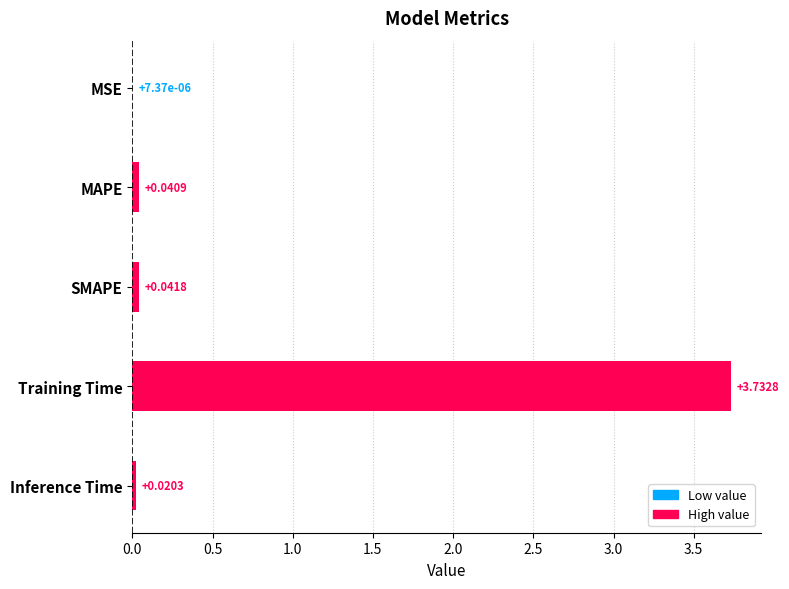

Where is the data nearest to the value 1?

SMAPE